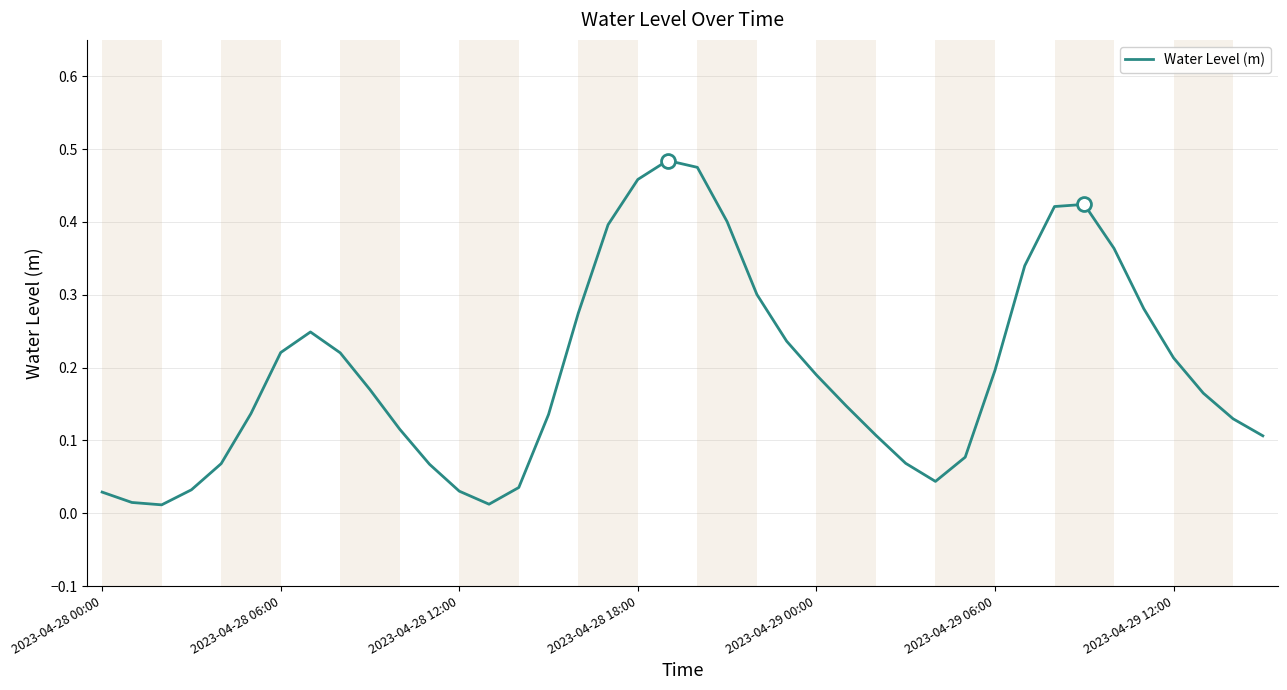

List the labels in order of value, largest first.

19, 20, 18, 33, 32, 21, 17, 34, 31, 22, 35, 16, 7, 23, 2023-04-29 12:00, 8, 36, 30, 24, 9, 37, 25, 2023-04-29 06:00, 15, 38, 10, 26, 39, 29, 27, 2023-04-29 00:00, 11, 28, 14, 2023-04-28 18:00, 12, 2023-04-28 00:00, 2023-04-28 06:00, 13, 2023-04-28 12:00